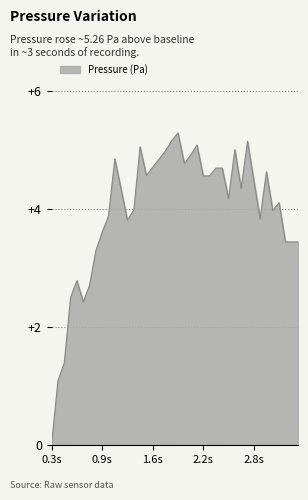

What is the difference between the second highest and minimum values?

5.1